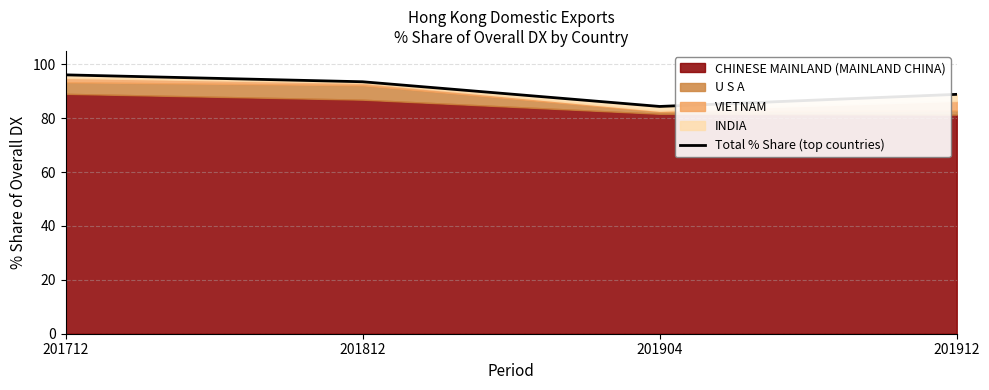

Where is the data nearest to the value 90?

201912